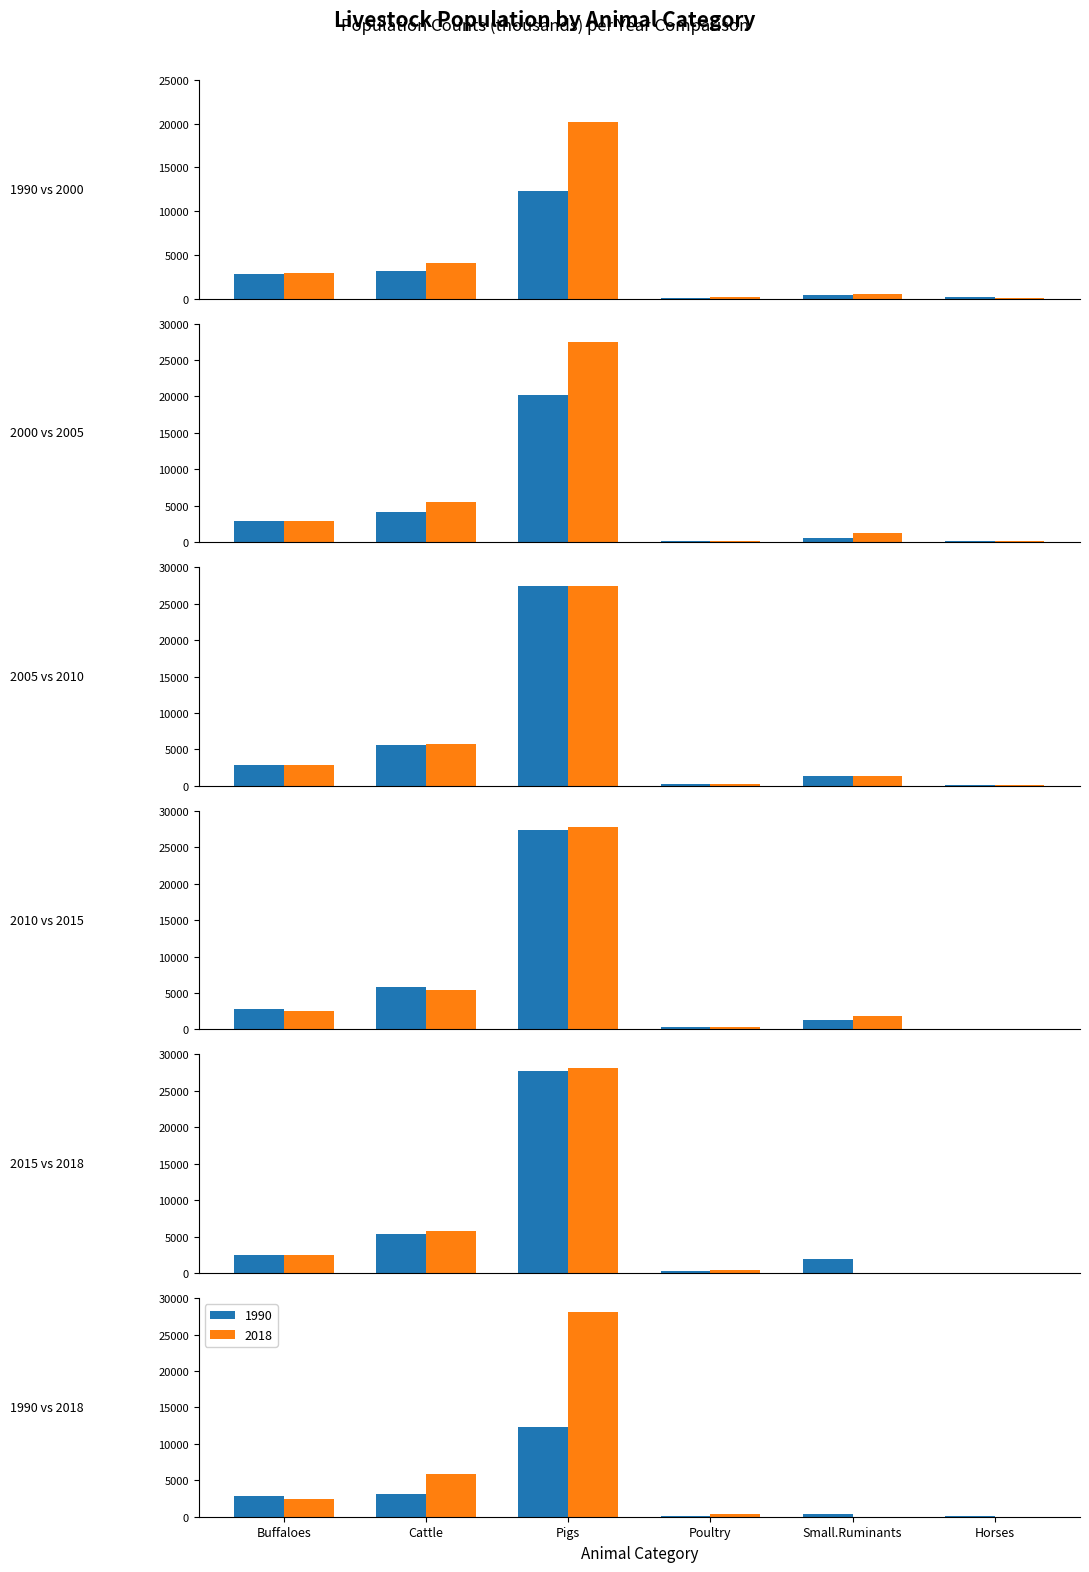

The value of Cattle at 6 is 5802.9. True or false?

True